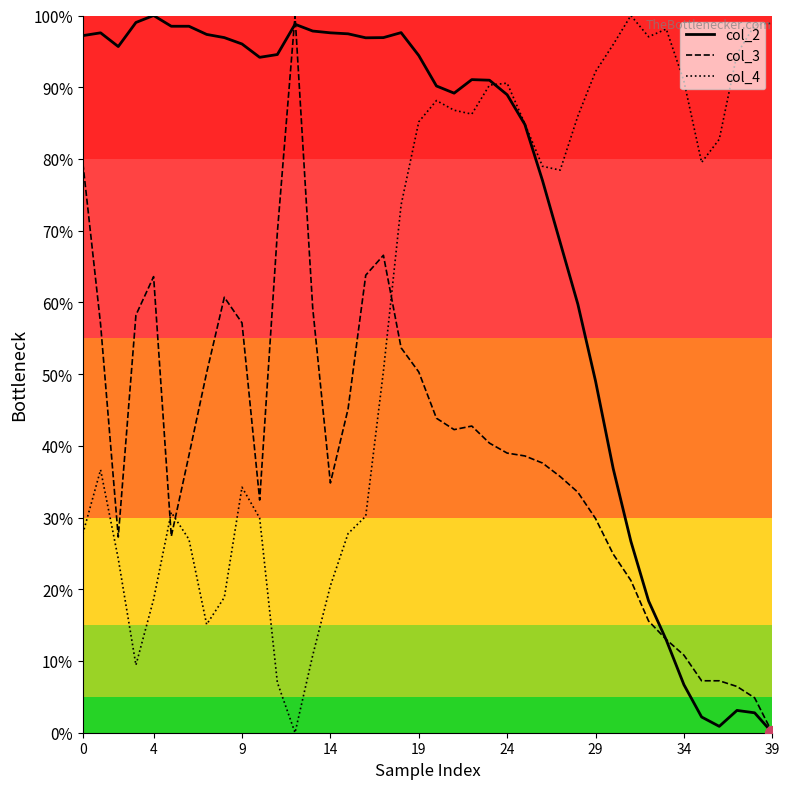

True or false: col_4 and col_3 intersect in this chart.

True